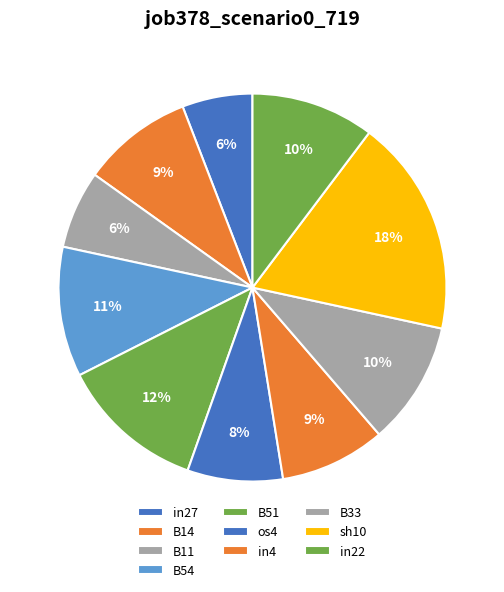

Does sh10 account for over 50% of the chart?

No